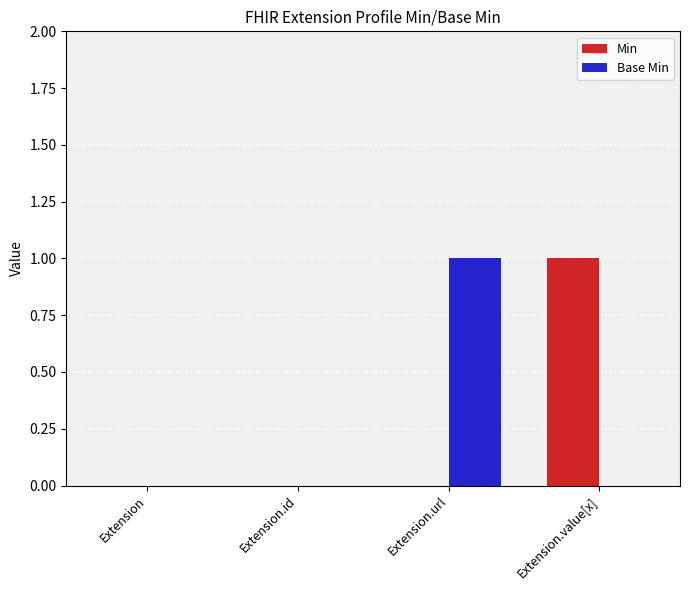

Between Extension and Extension.url, which series saw the biggest shift?

Base Min